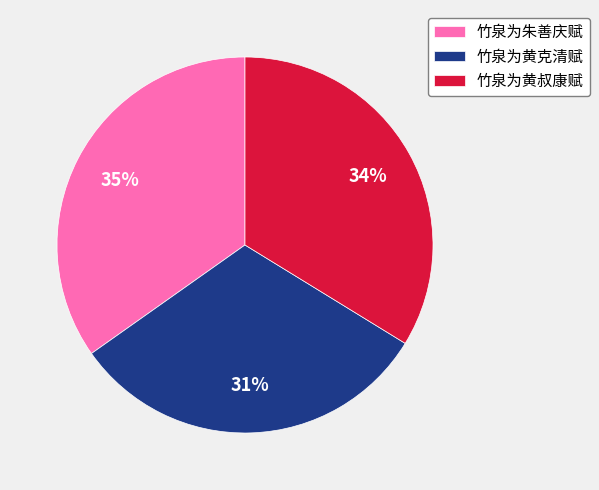

Is the sum of 竹泉为黄克清赋 and 竹泉为朱善庆赋 greater than half?

Yes